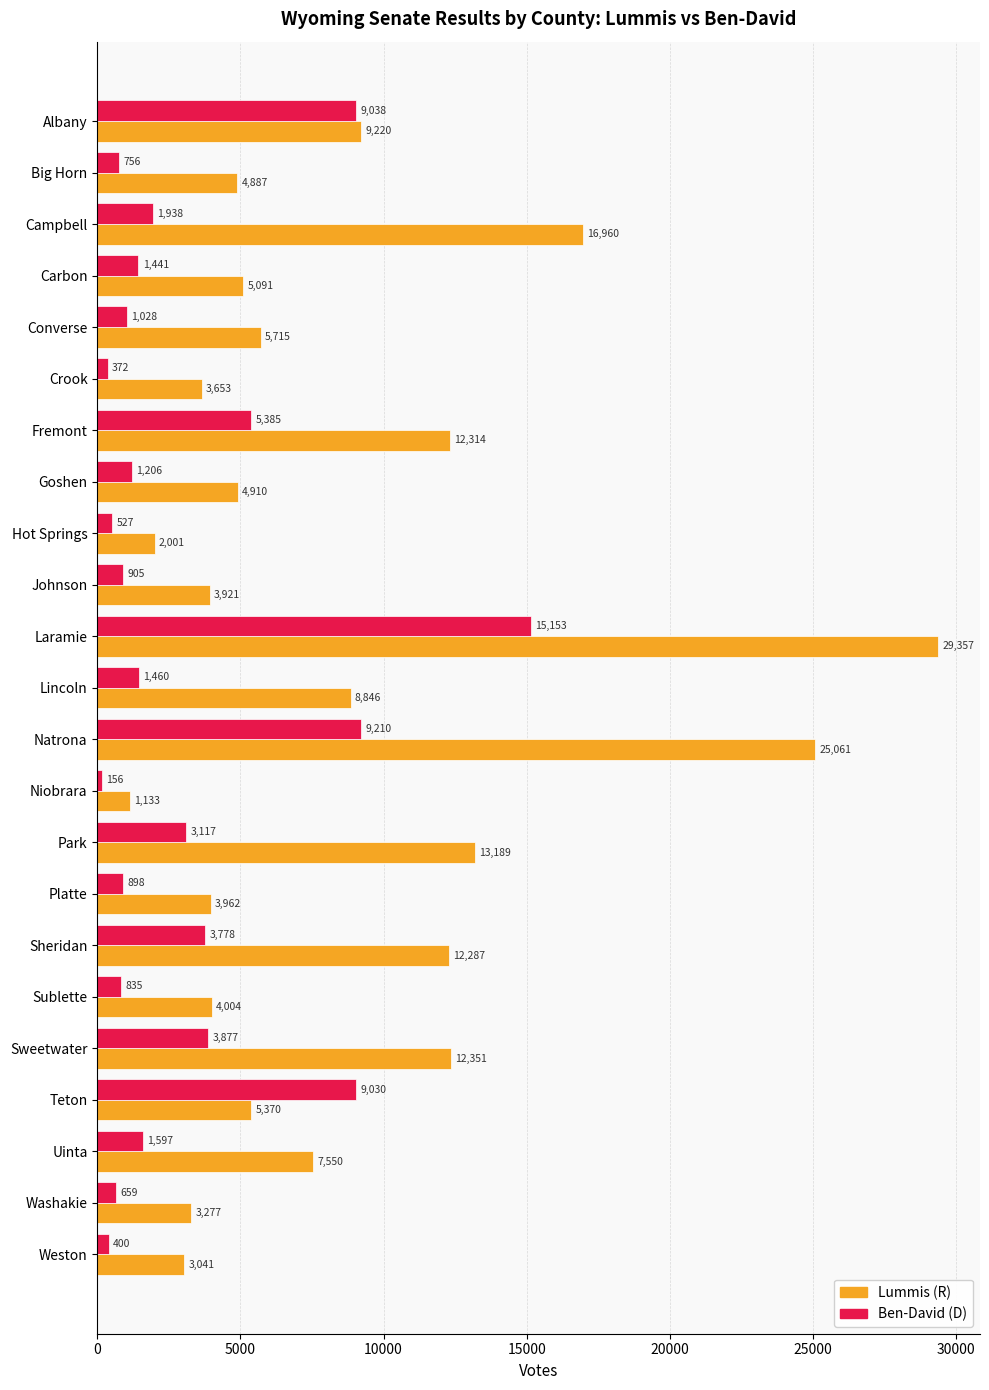

Which series has the largest total across all categories?

Lummis (R)